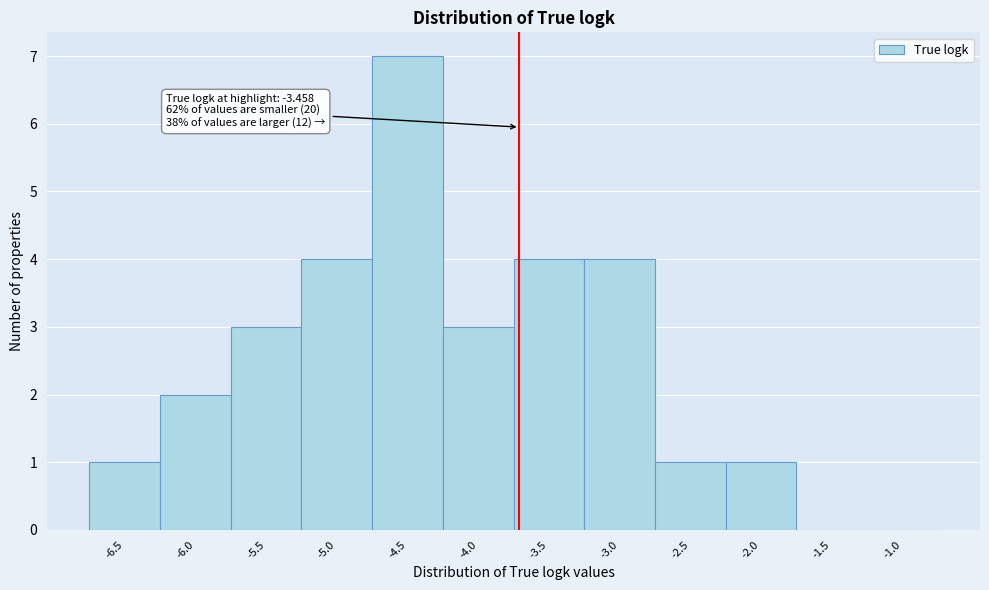

Reading left to right, transcribe all the data shown in this chart.

-6.5=1	-6.0=2	-5.5=3	-5.0=4	-4.5=7	-4.0=3	-3.5=4	-3.0=4	-2.5=1	-2.0=1	-1.5=0	-1.0=0